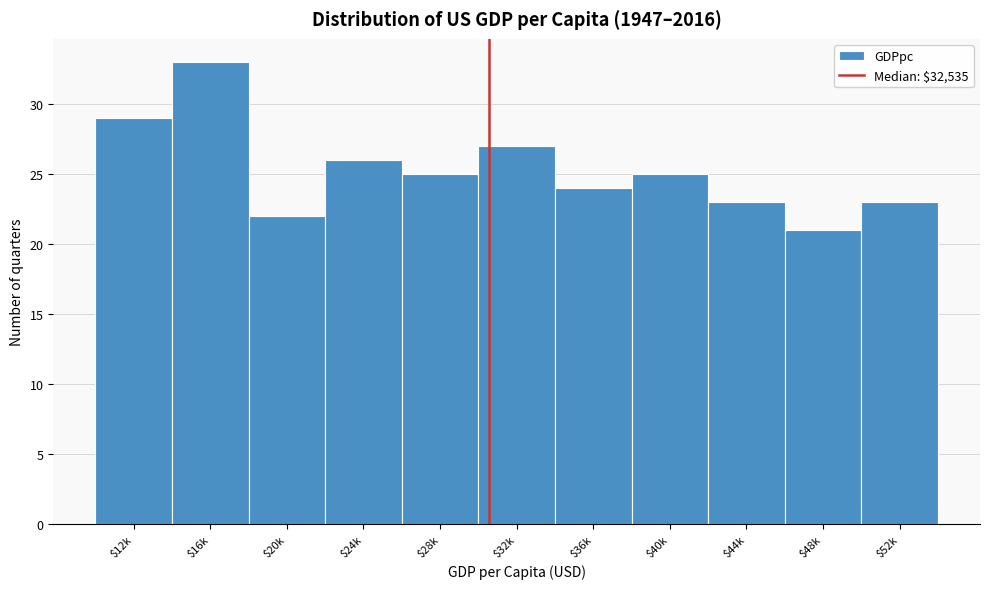

Reading left to right, list all the values displayed in this chart.

29	33	22	26	25	27	24	25	23	21	23